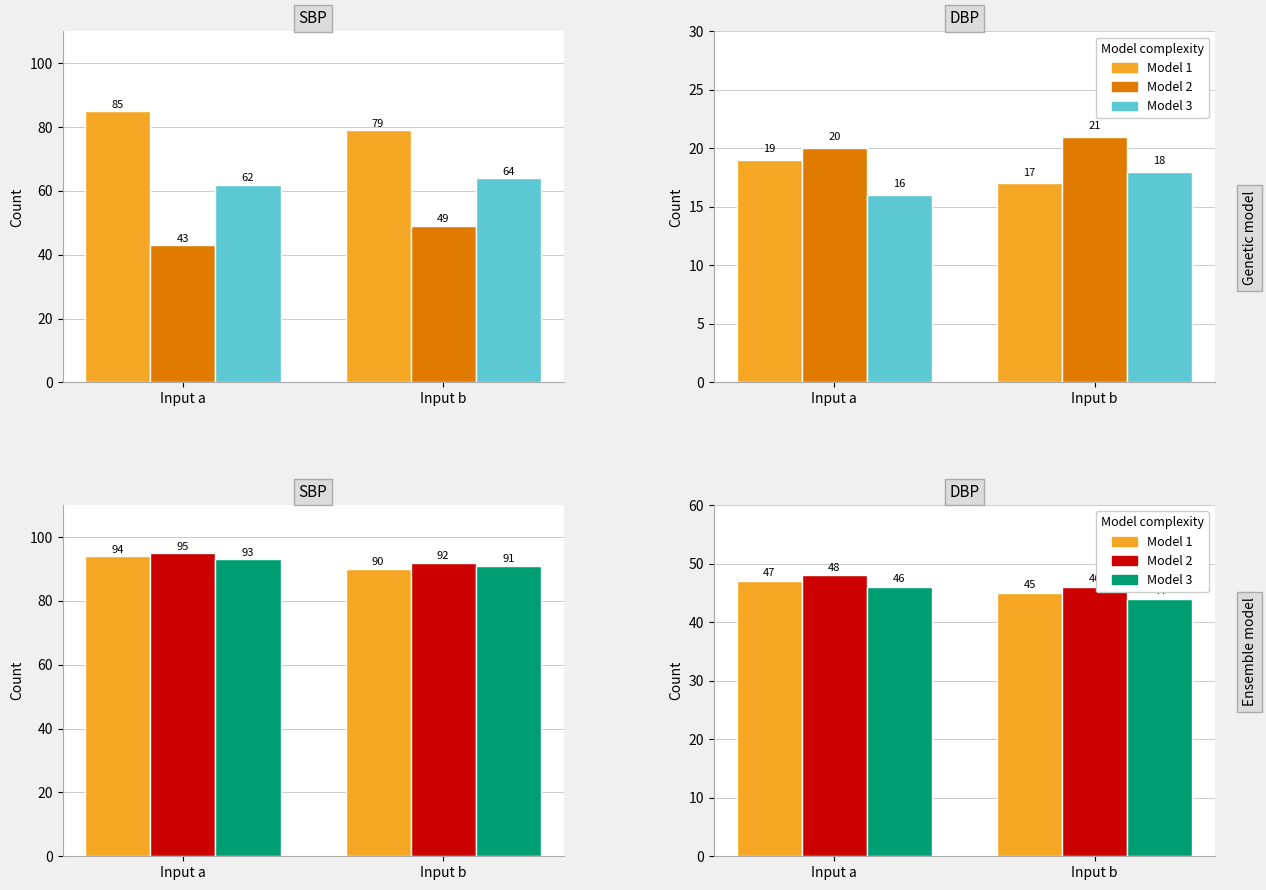

Which category has the lowest value across all series?

Input b